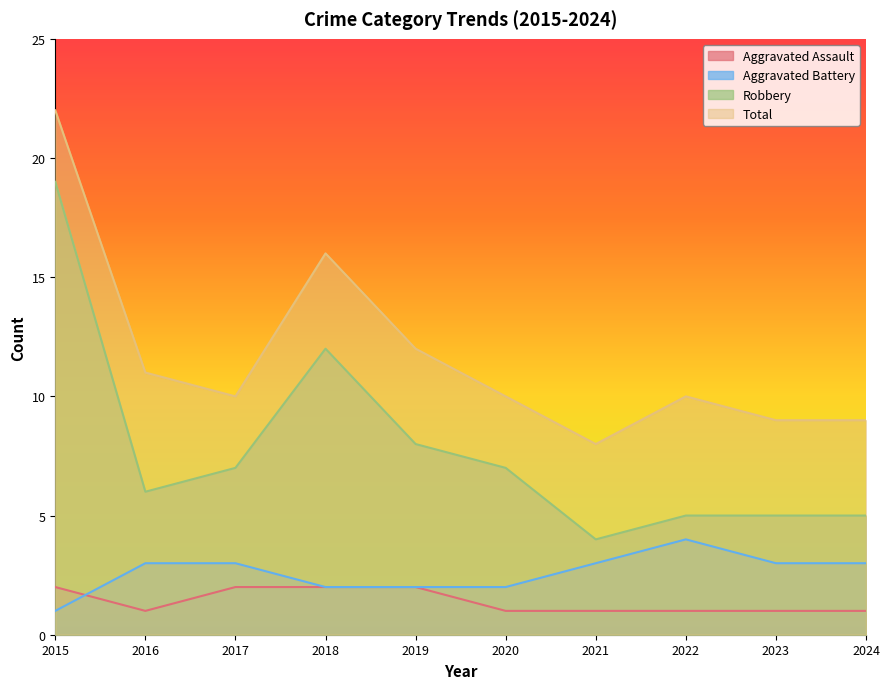

What is the difference between the Aggravated Battery values at 2016 and 2018?

1